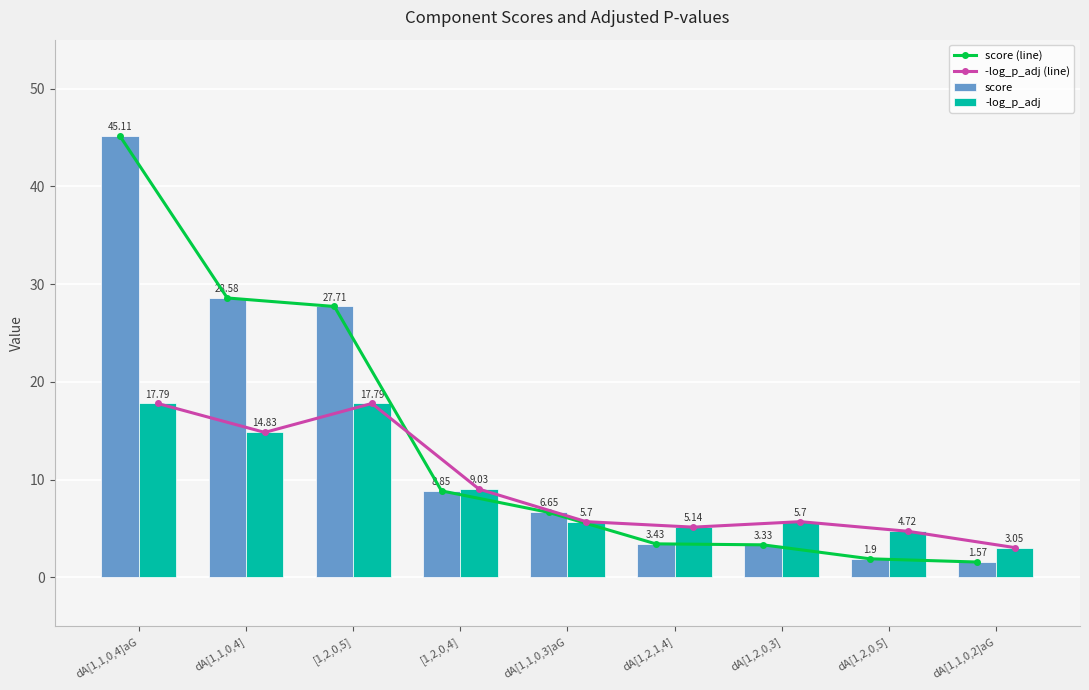

At how many categories does at least one series exceed 13?

3